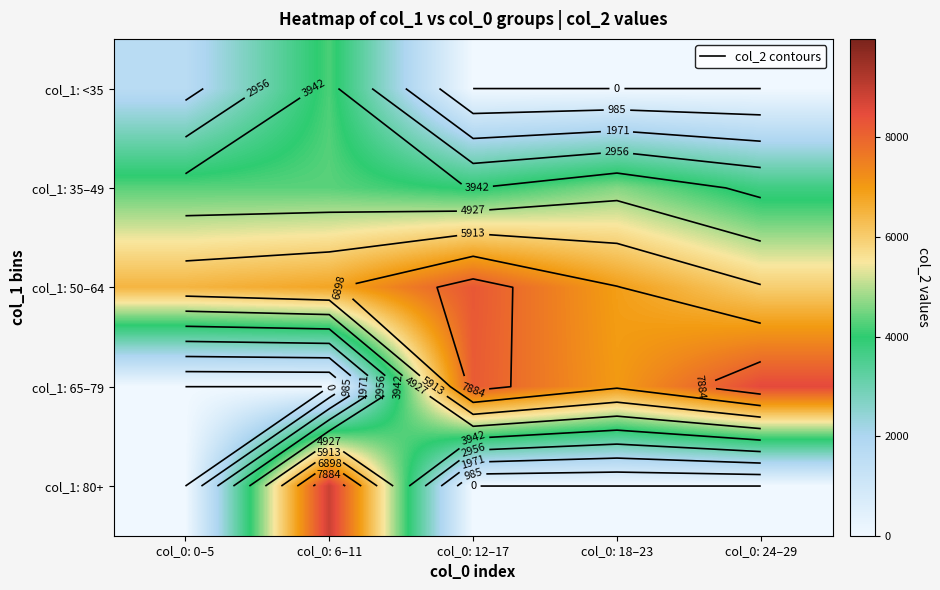

What value does the col_1: 35–49 series have at col_0: 0–5?

4322.0